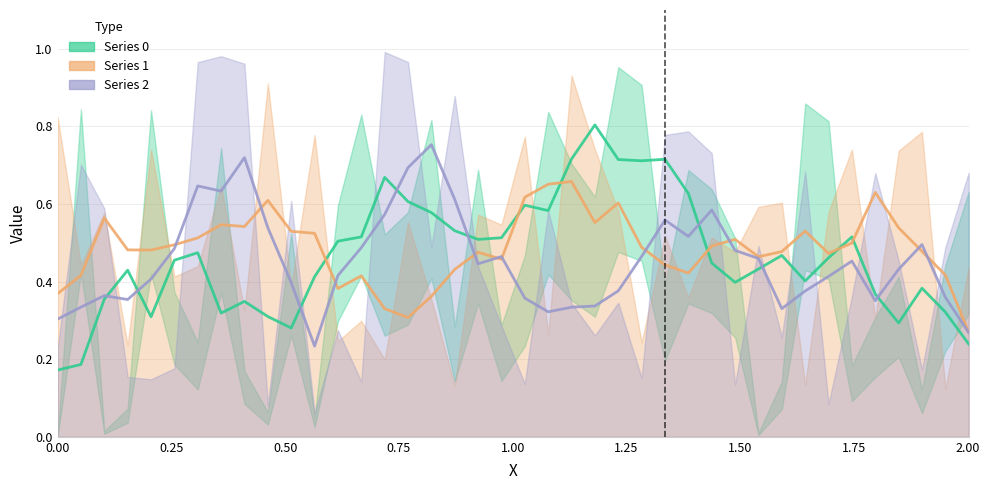

What is the value of the Series 0 point at the 37th from the left?

0.4